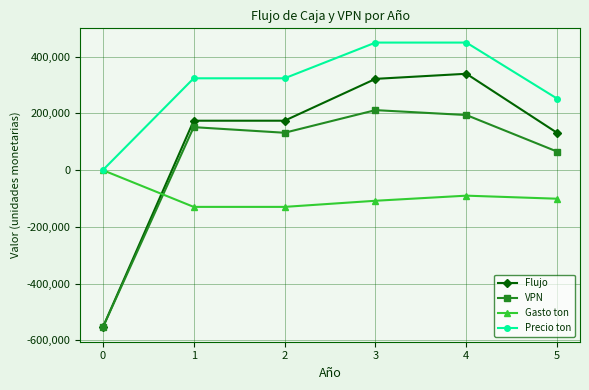

How many values in Gasto ton are below zero?

5